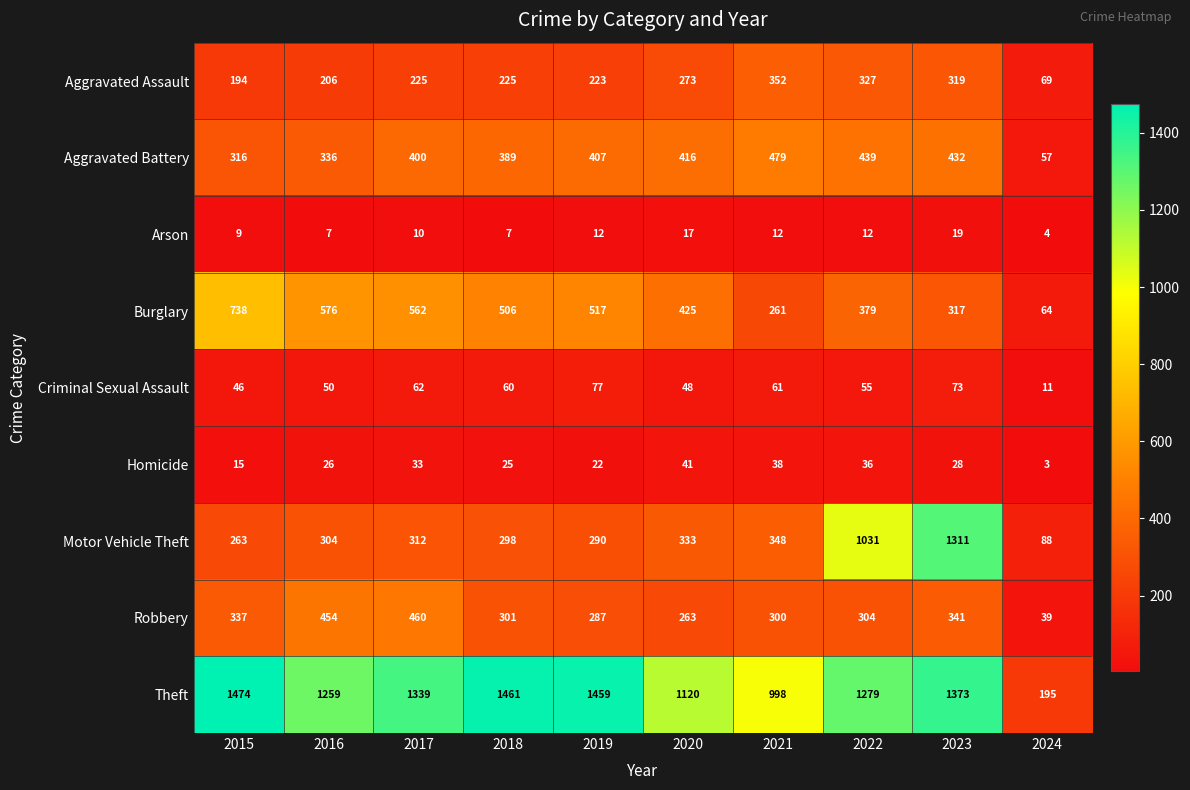

At how many categories does at least one series exceed 1233?

7